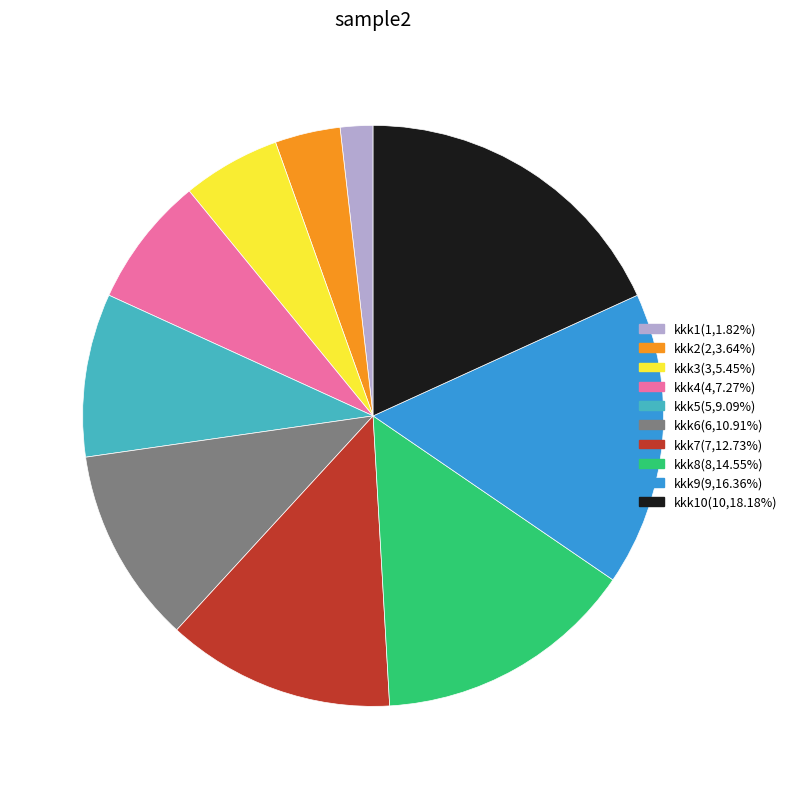

How many slices are in this pie chart?

10